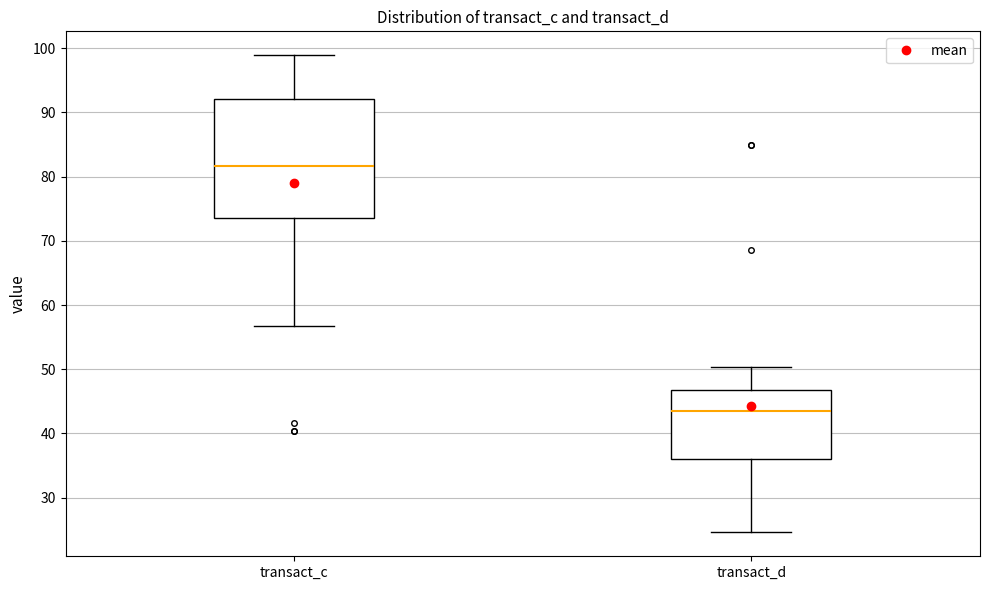

Which box has the lowest median line?

transact_d